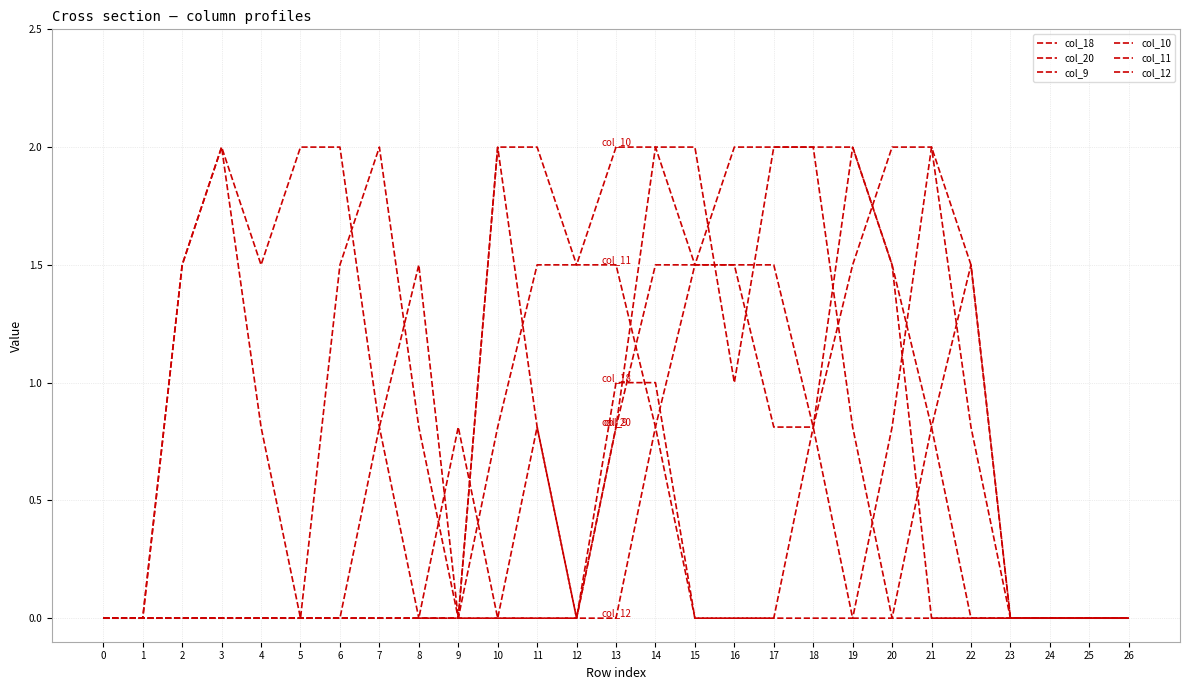

Does the chart have visible grid lines?

Yes